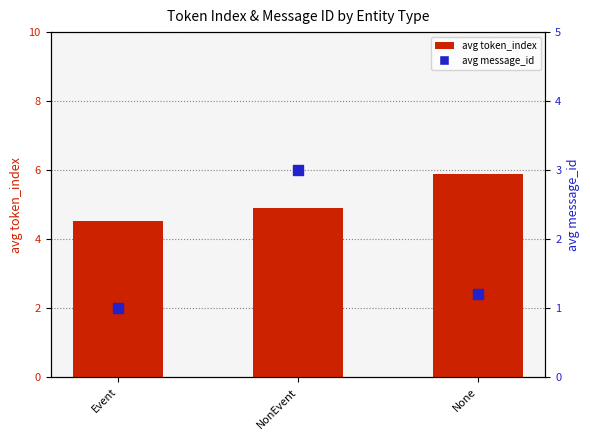

Which series has the largest Y range (max minus min)?

avg message_id